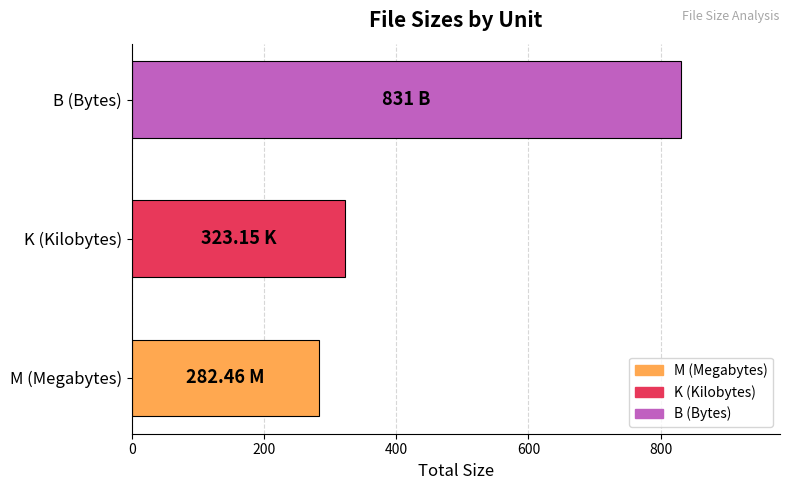

Does the chart contain stacked bars?

No